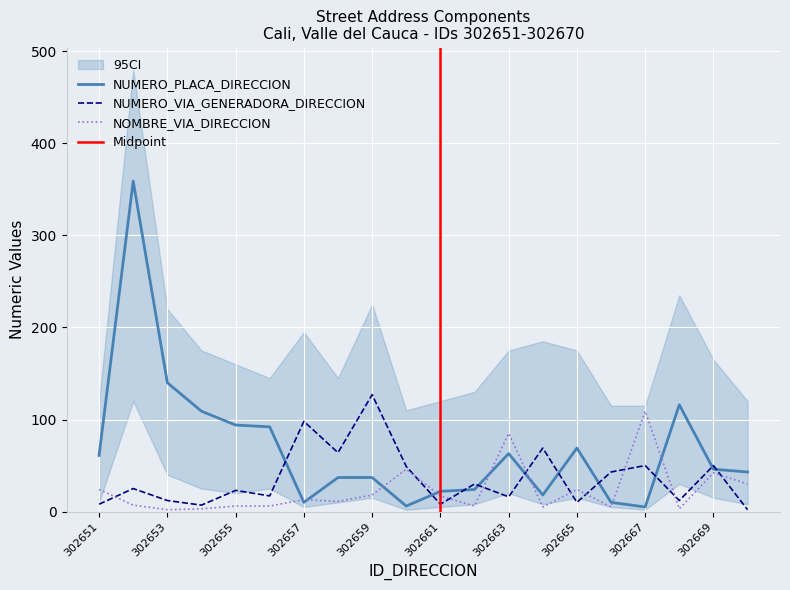

Reading right to left, what are all the values shown in this chart?

NUMERO_PLACA_DIRECCION: 302670=43	302669=46	302668=116	302667=5	302666=10	302665=69	302664=18	302663=63	302662=24	302661=22	302660=6	302659=37	302658=37	302657=10	302656=92	302655=94	302654=109	302653=140	302652=359	302651=61
NUMERO_VIA_GENERADORA_DIRECCION: 302670=2	302669=50	302668=12	302667=50	302666=43	302665=10	302664=69	302663=16	302662=30	302661=8	302660=49	302659=127	302658=64	302657=98	302656=17	302655=23	302654=7	302653=12	302652=25	302651=8
NOMBRE_VIA_DIRECCION: 302670=30	302669=42	302668=3	302667=109	302666=5	302665=24	302664=5	302663=85	302662=6	302661=17	302660=46	302659=18	302658=11	302657=13	302656=6	302655=6	302654=3	302653=2	302652=7	302651=24